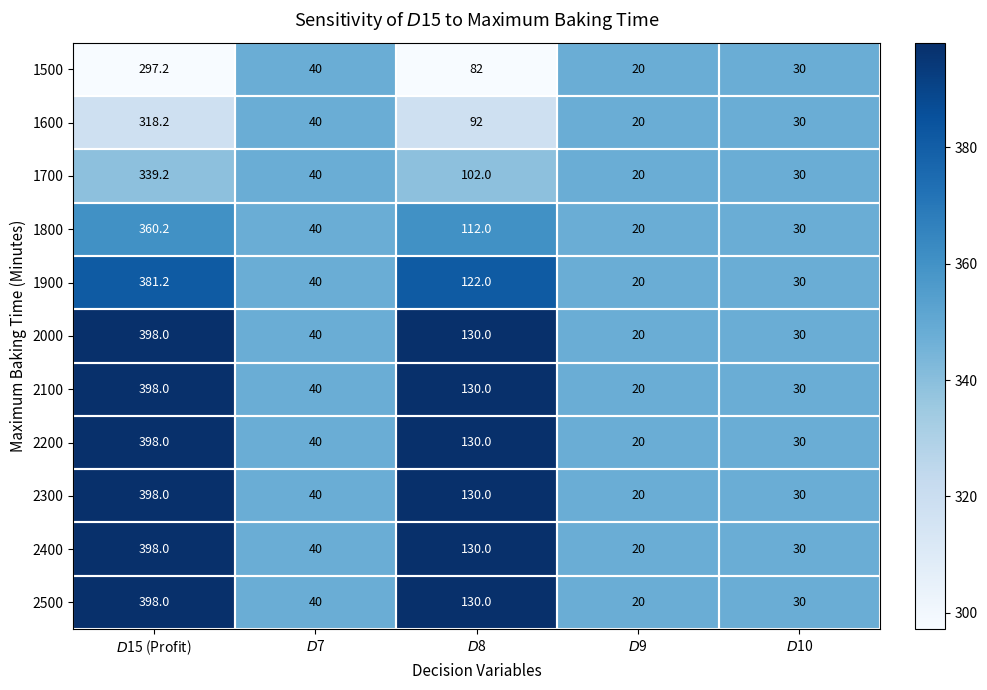

What is the lowest value of the 2400 series?

20.0